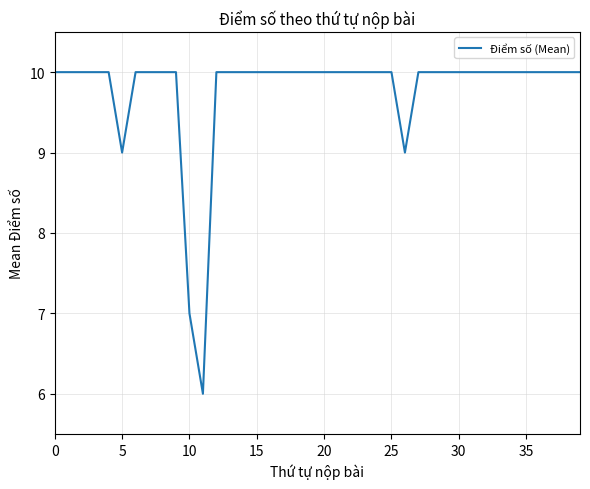

What is the difference between the maximum and minimum values?

4